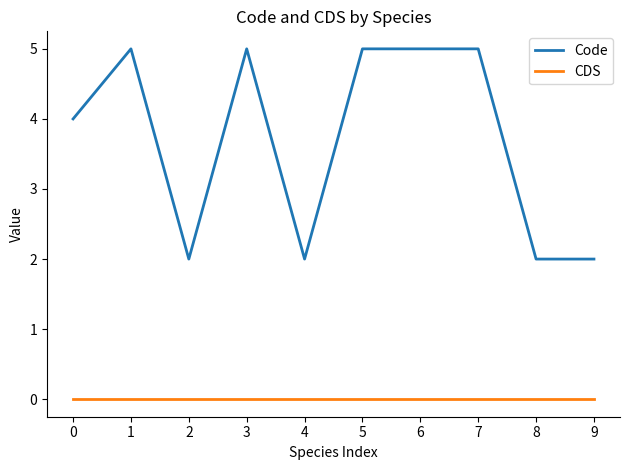

Reading right to left, list all the values displayed in this chart.

Code: 2	2	5	5	5	2	5	2	5	4
CDS: 0	0	0	0	0	0	0	0	0	0